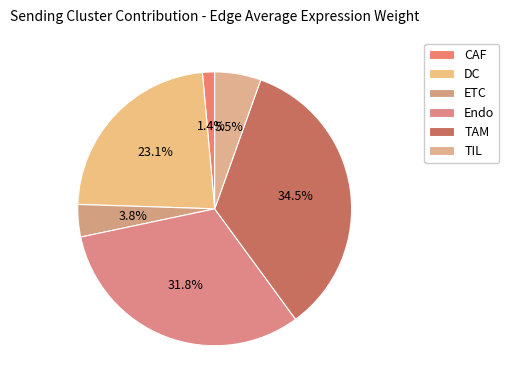

Which category has the biggest portion of the pie?

TAM